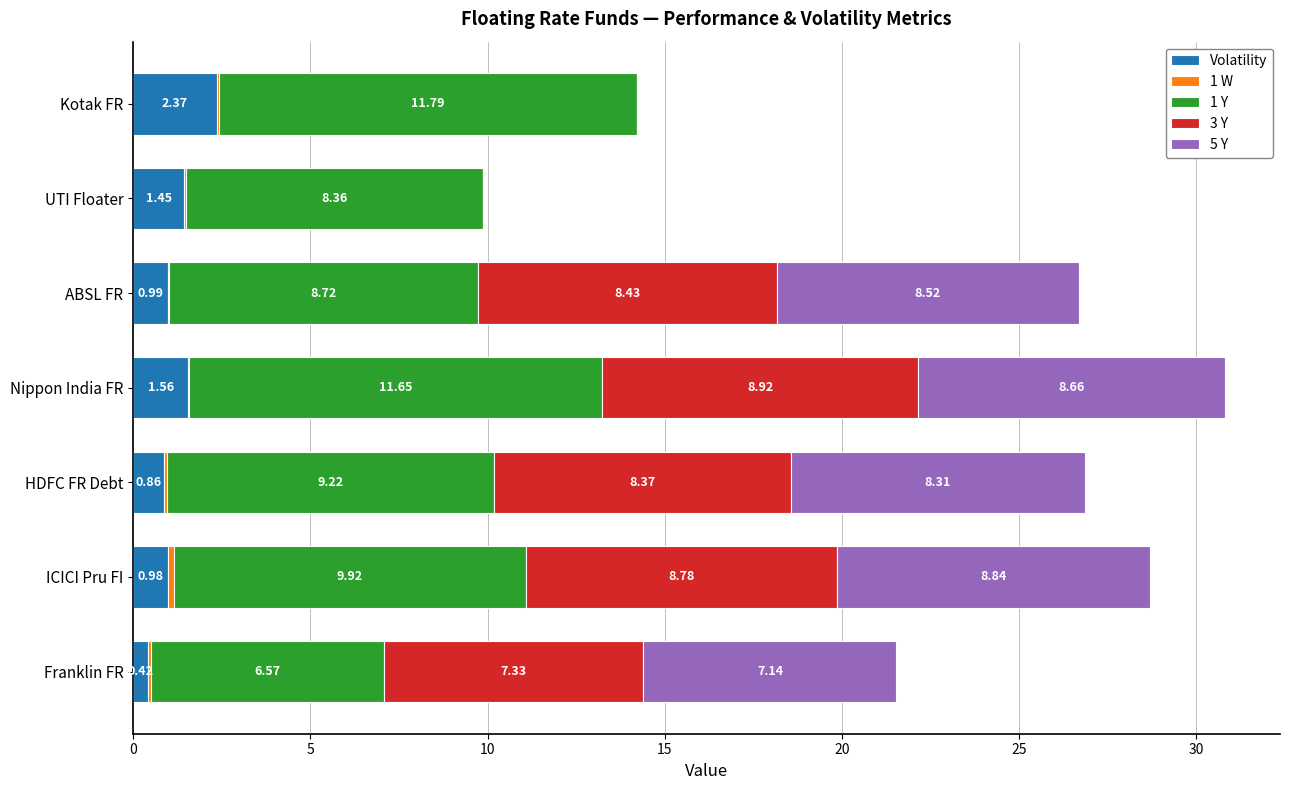

At which category is the sum across all series the highest?

Nippon India FR